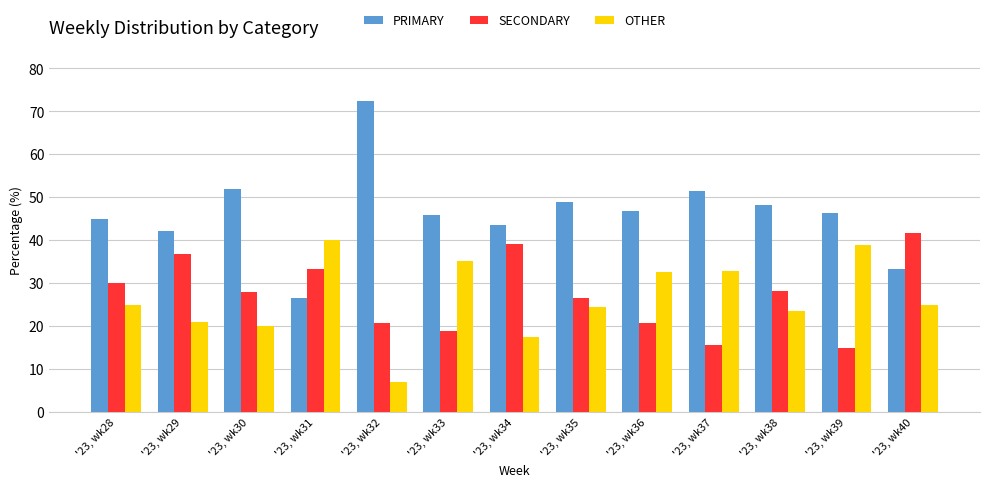

How many bars are there in total?

39